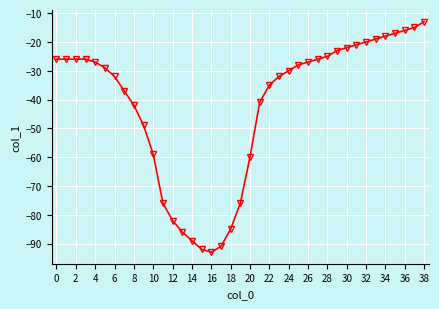

What is the value of the 17th point from the left?

-93